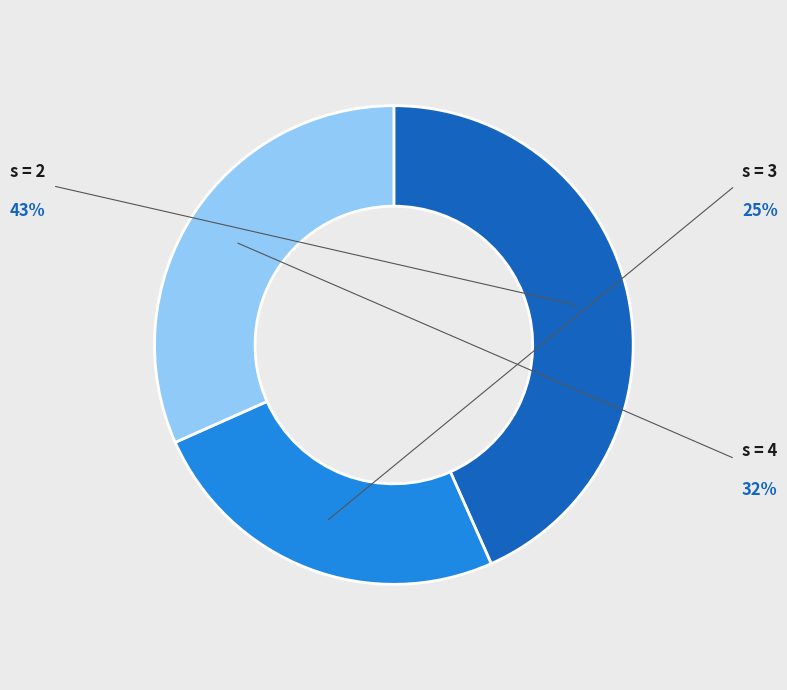

Is there a majority slice in this chart?

No